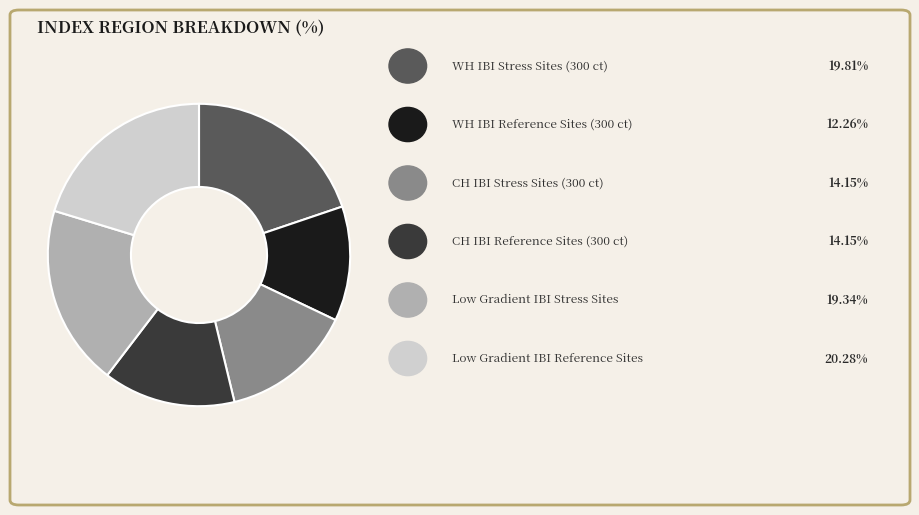

Is there a majority slice in this chart?

No